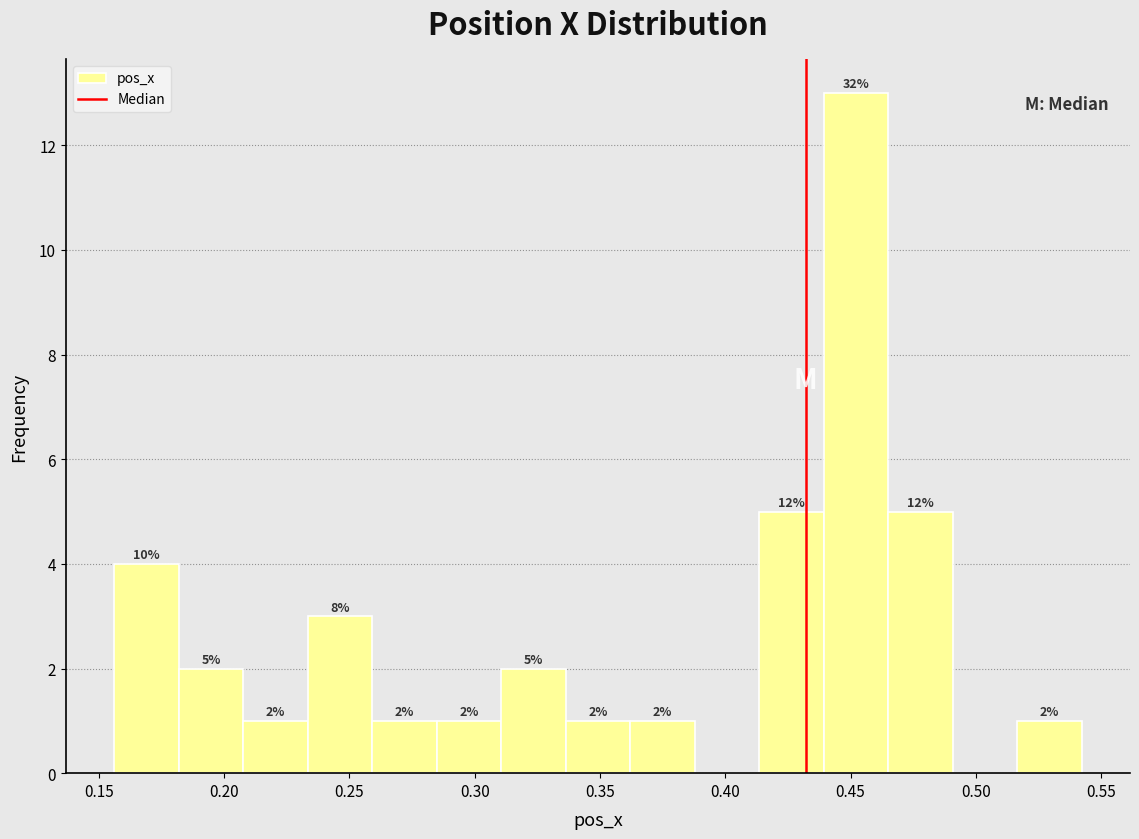

Which range on the x-axis has the tallest bar?

0.440 to 0.465